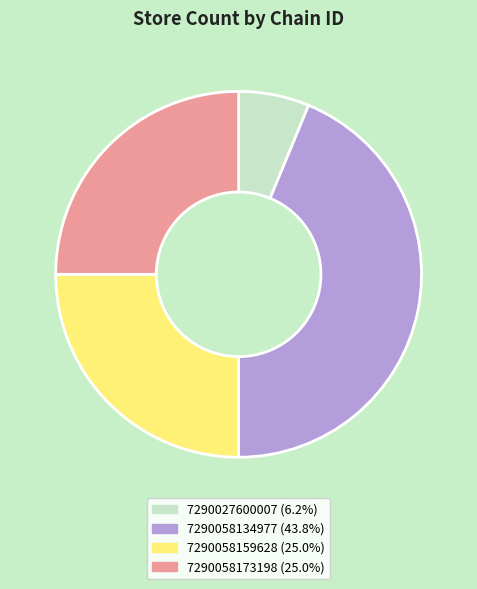

How many segments does this pie chart have?

4